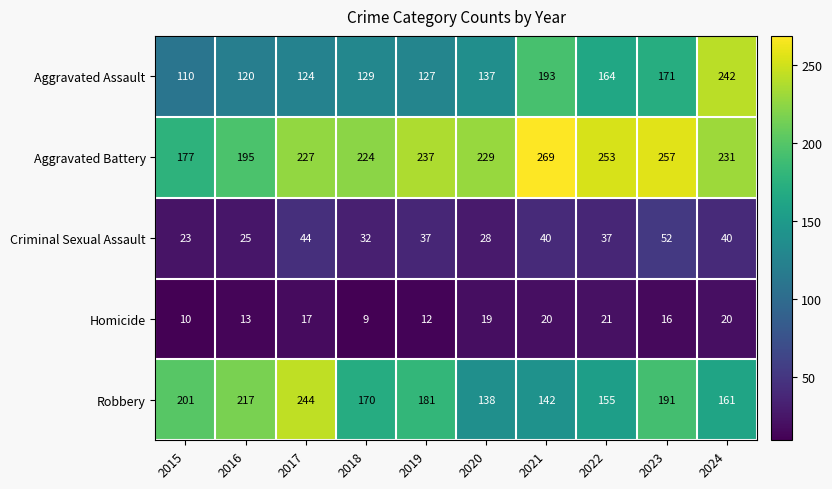

At how many categories does at least one series exceed 254?

2